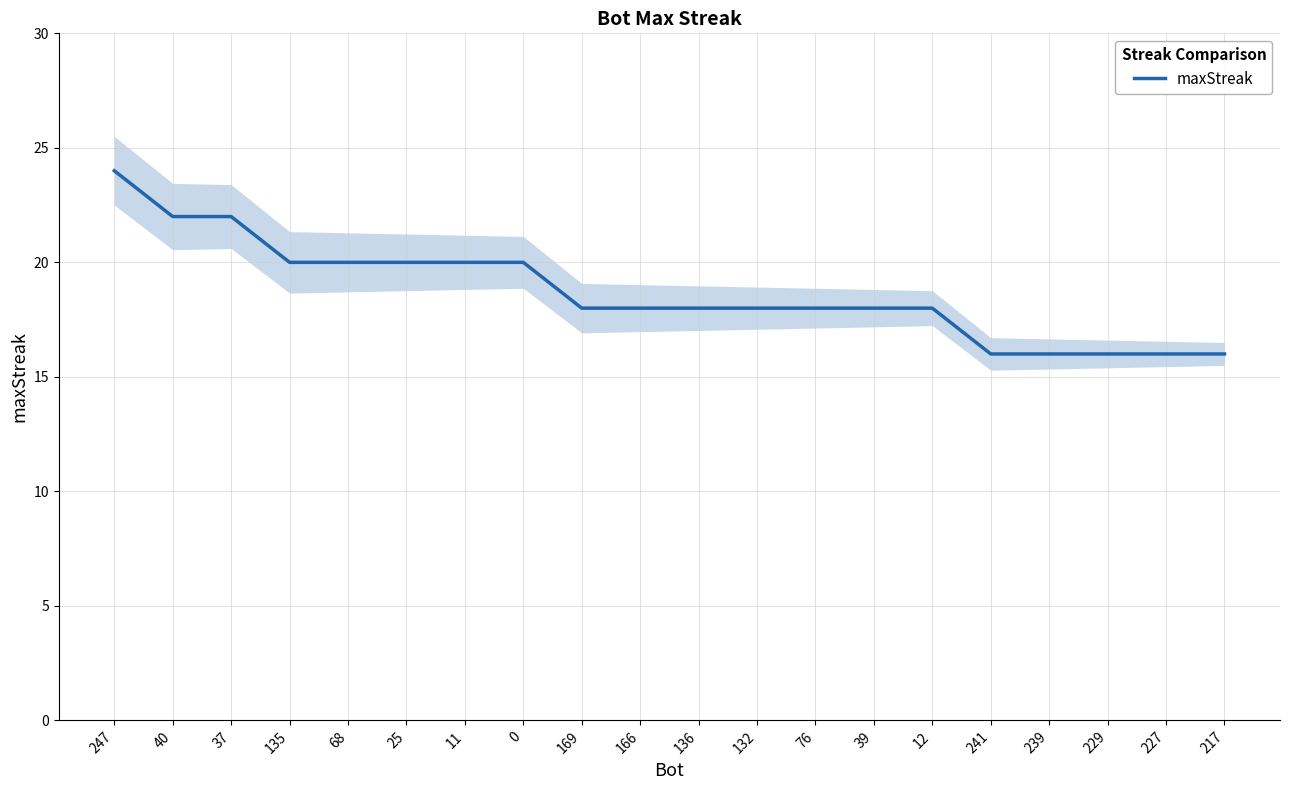

At which label is the value closest to 20?

135